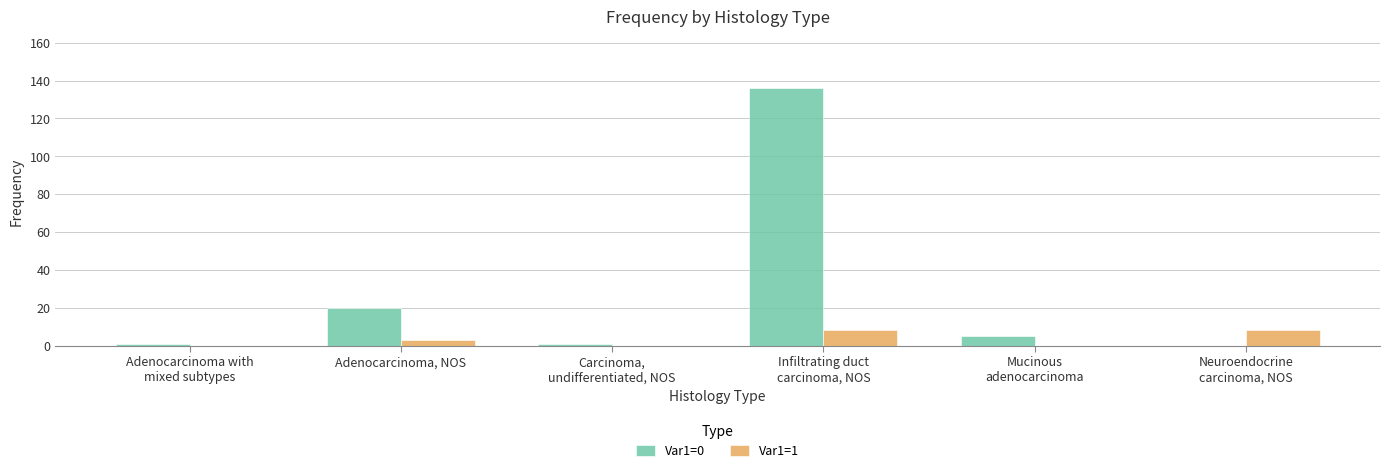

How many values in Var1=0 are above zero?

5